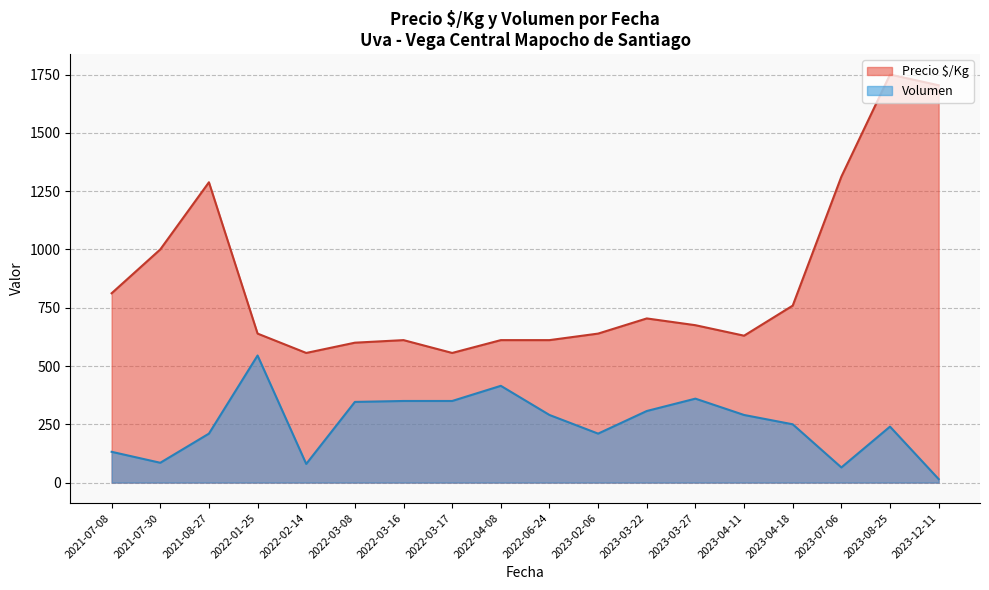

What is the maximum value shown in the chart?

1750